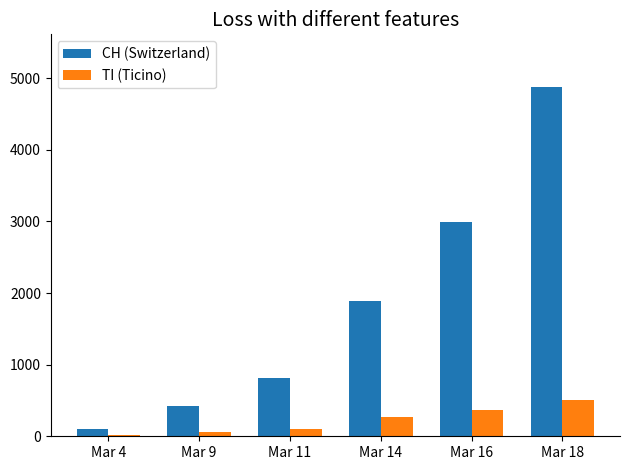

Which category has the highest value across all series?

Mar 18